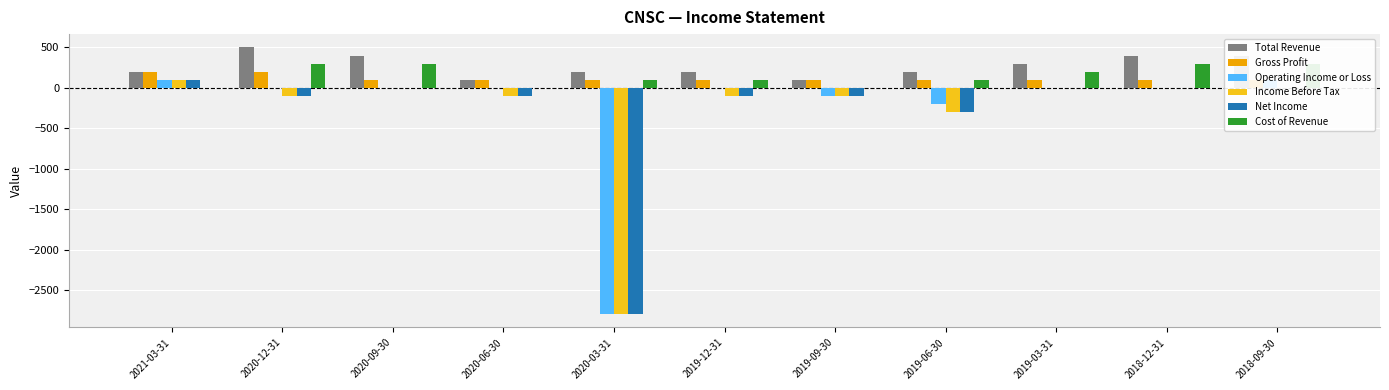

List the labels in order of Operating Income or Loss value, smallest first.

2020-03-31, 2019-06-30, 2019-09-30, 2020-12-31, 2020-09-30, 2020-06-30, 2019-12-31, 2019-03-31, 2018-12-31, 2021-03-31, 2018-09-30